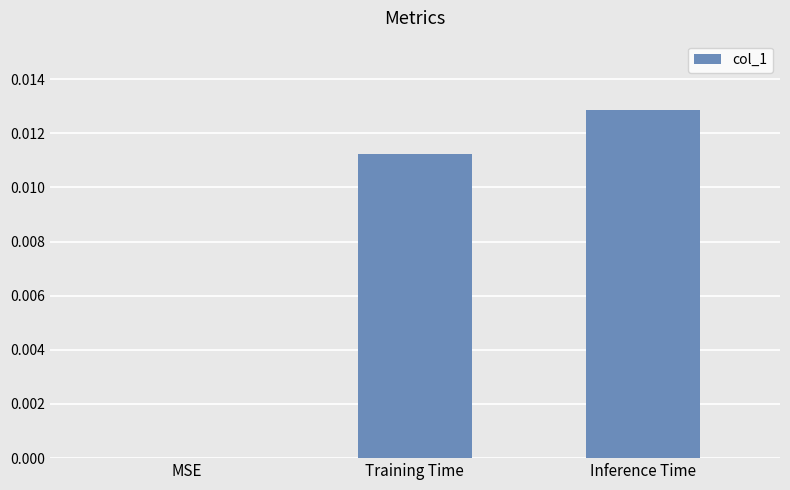

Between MSE and Inference Time, which is larger?

Inference Time